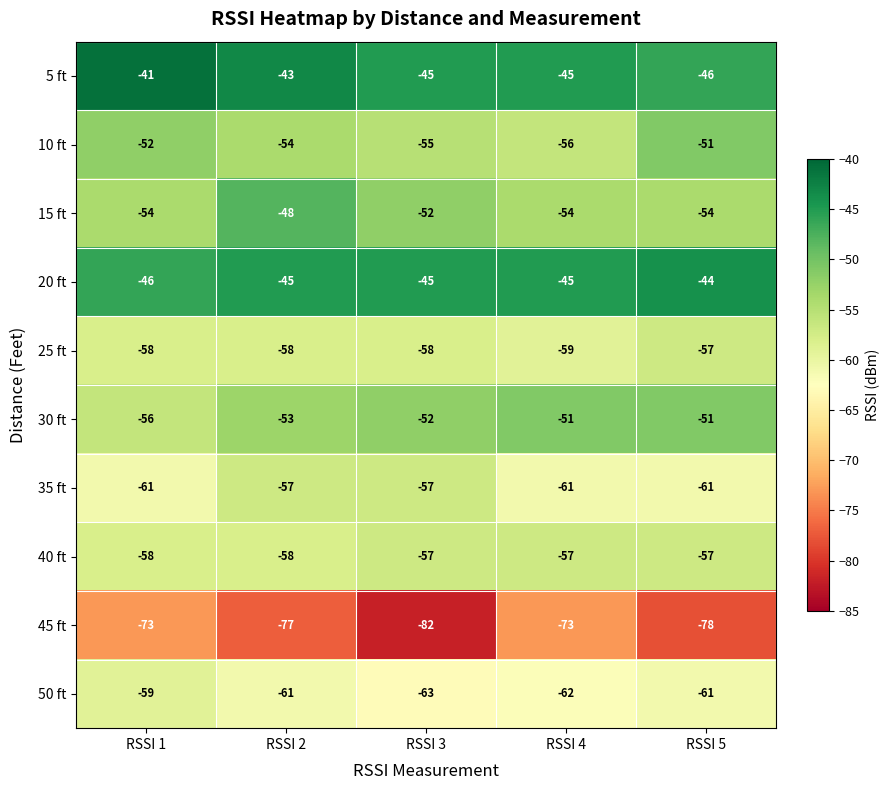

What is the difference between the 15 ft values at RSSI 5 and RSSI 2?

6